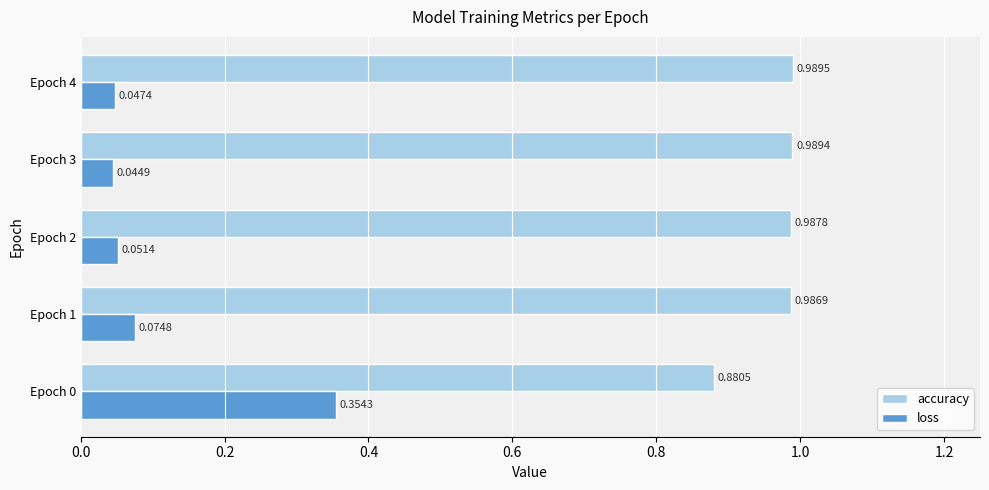

At Epoch 1, list the series in order from smallest to largest.

loss, accuracy